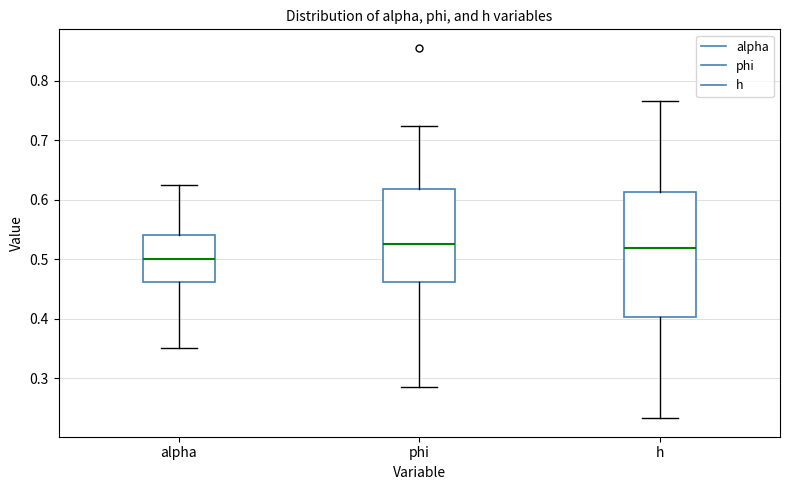

Reading left to right, read every box against the y-axis: the position of its median line, the range the box covers, and the ends of its whiskers. The values are not printed on the chart, so give them approximately, as read against the axis.

alpha: median 0.50, box 0.46 to 0.54, whiskers 0.35 to 0.62
phi: median 0.53, box 0.46 to 0.62, whiskers 0.28 to 0.72
h: median 0.52, box 0.40 to 0.61, whiskers 0.23 to 0.77